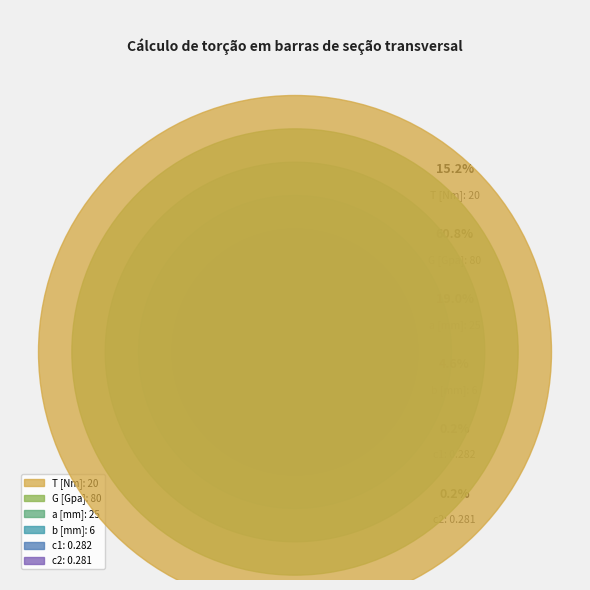

Does b [mm] account for over 50% of the chart?

No